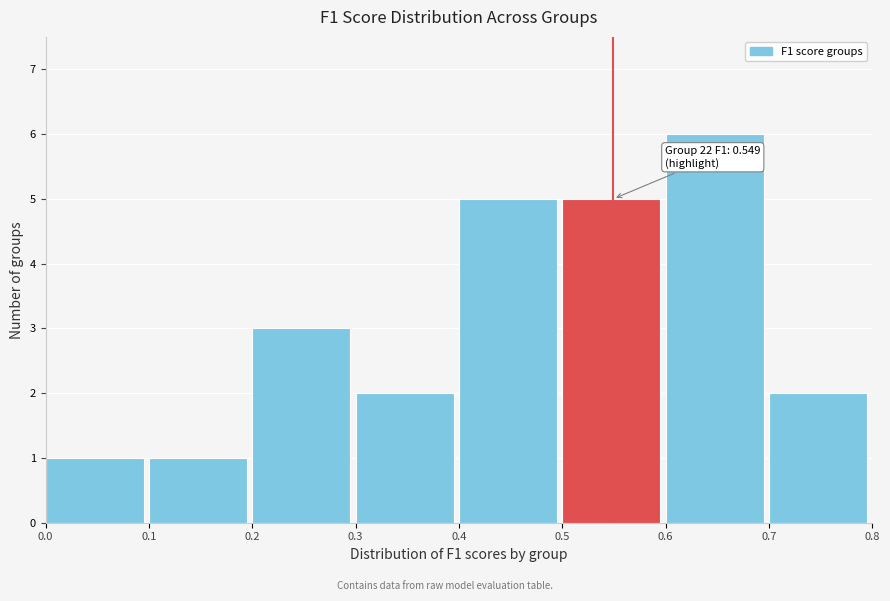

Which range on the x-axis has the tallest bar?

0.6 to 0.7